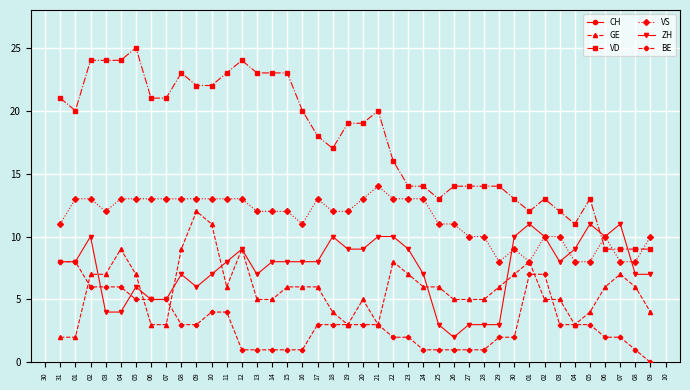

How many interior local peaks does the VS series have?

4